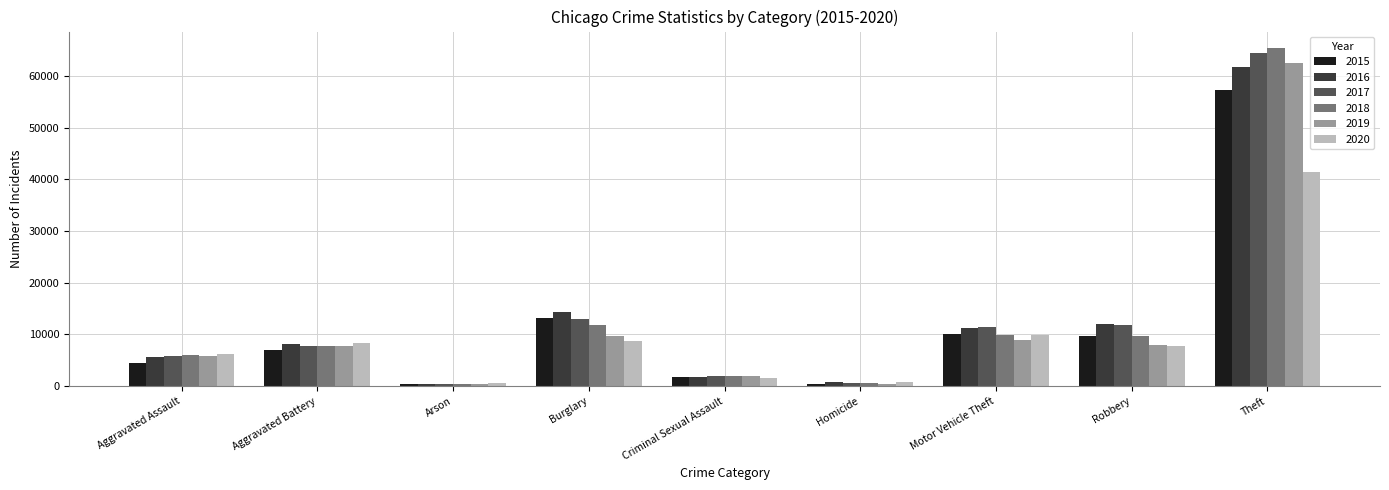

What is the highest value of the 2016 series?

61623